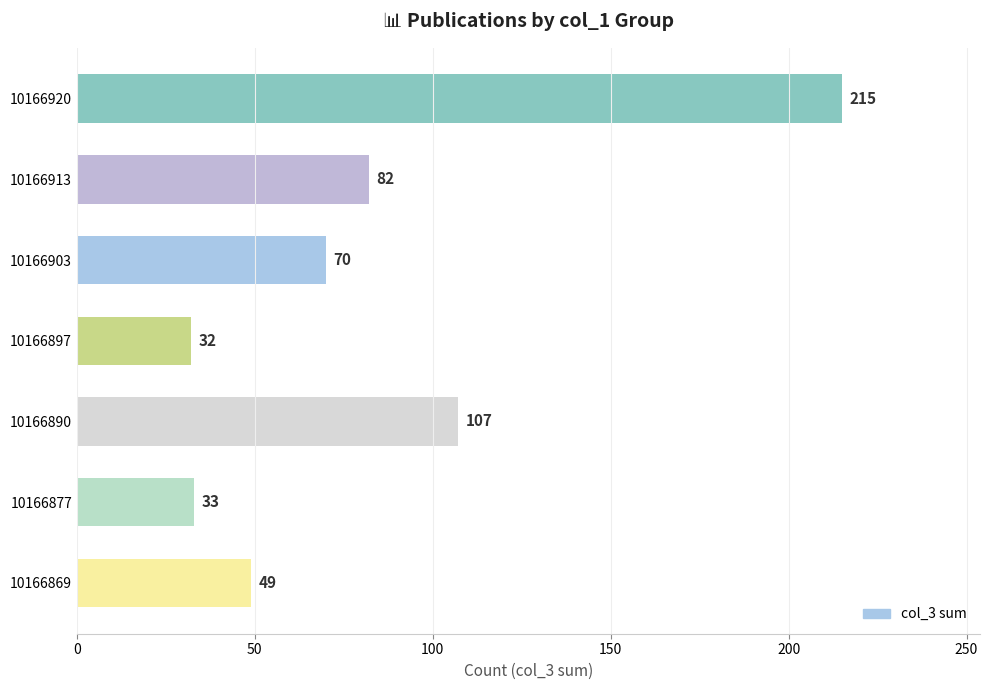

Where is the data nearest to the value 123?

10166890